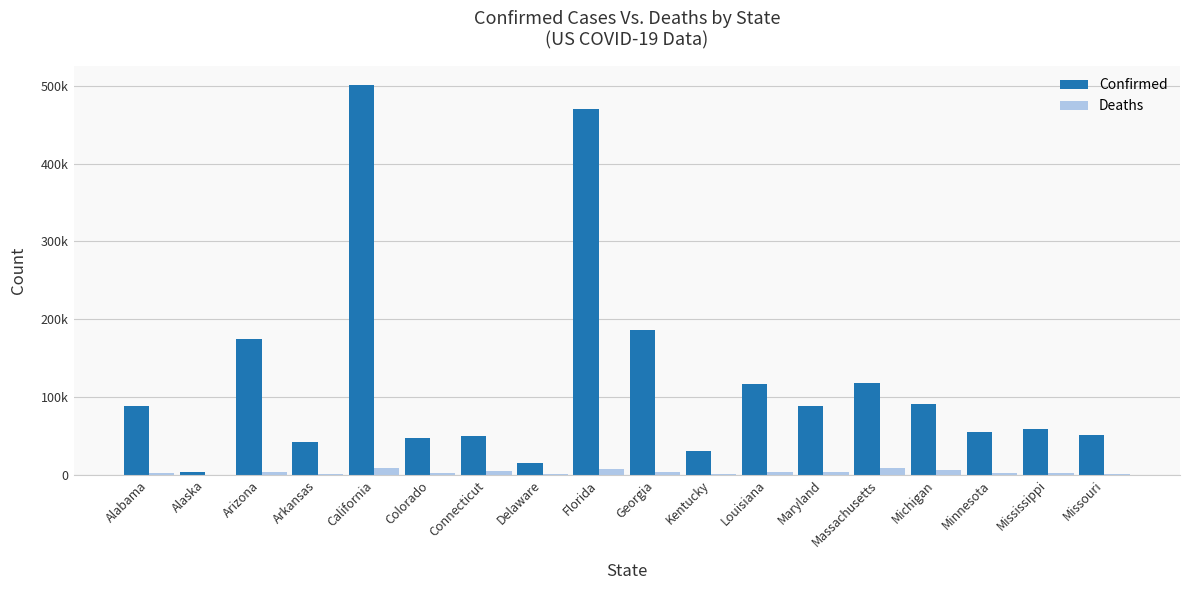

Which category has the highest value in the Deaths series?

California